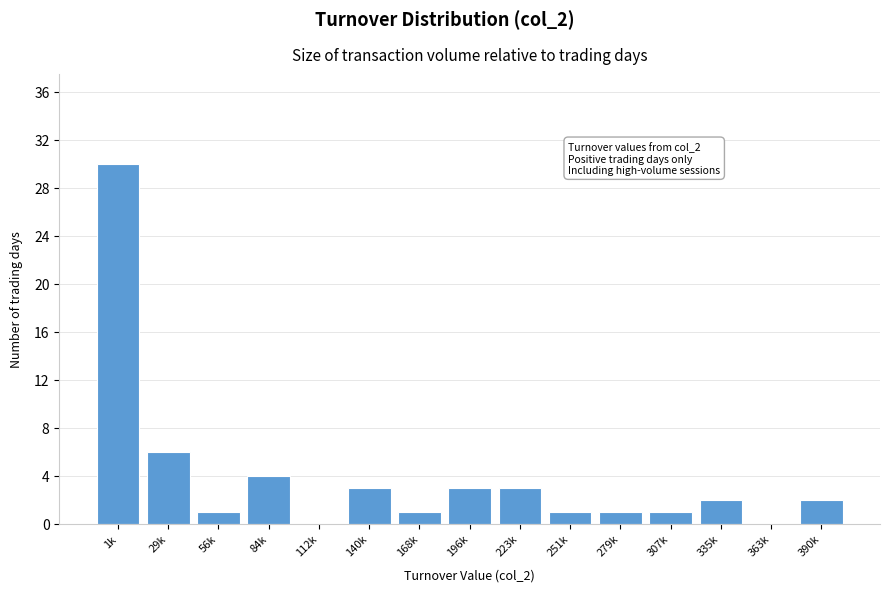

Reading right to left, transcribe all the data shown in this chart.

390k=2	363k=0	335k=2	307k=1	279k=1	251k=1	223k=3	196k=3	168k=1	140k=3	112k=0	84k=4	56k=1	29k=6	1k=30